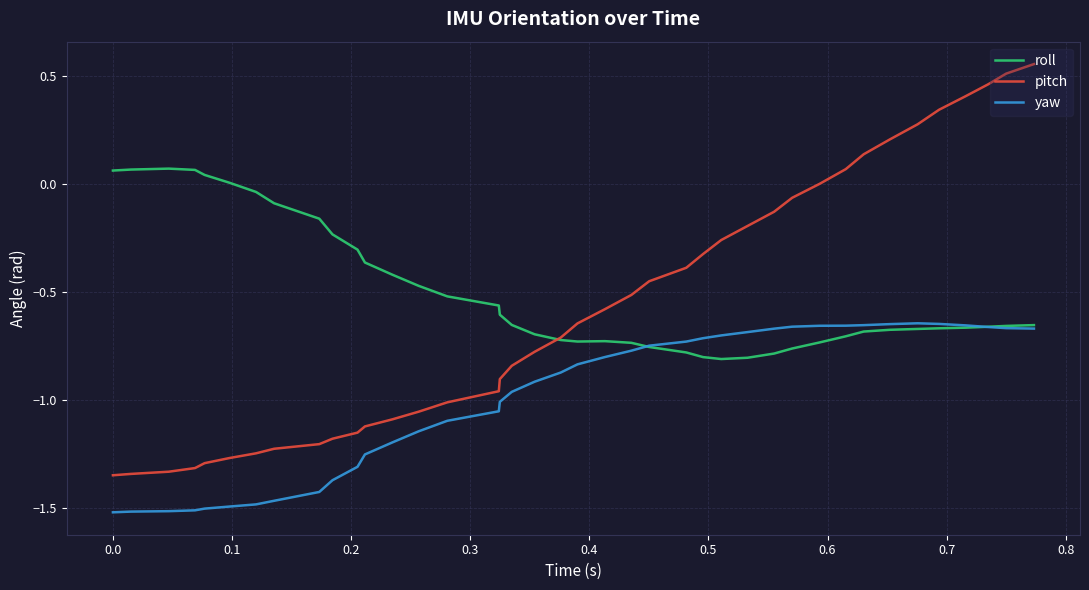

Which series has the widest spread of values?

pitch